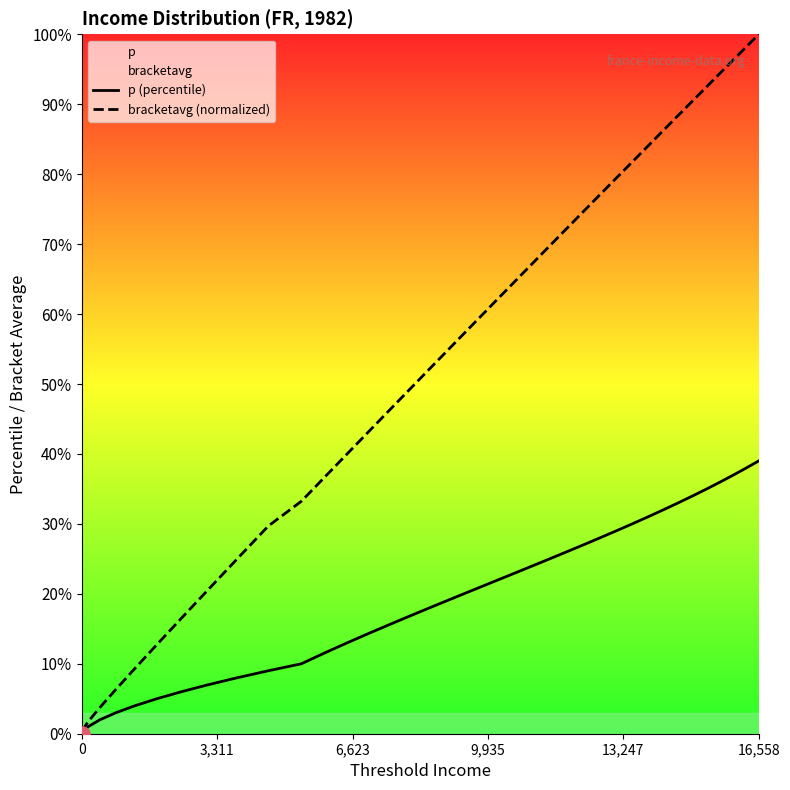

Which series has the largest Y range (max minus min)?

bracketavg (normalized)